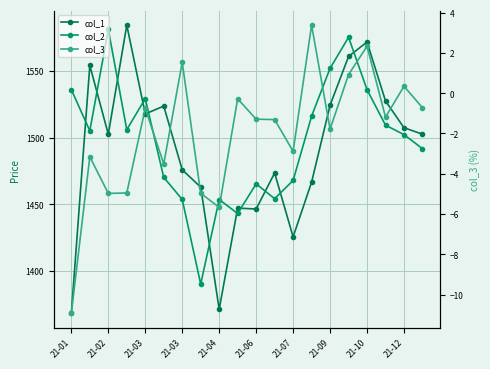

Which series ends up on top after the final intersection of col_2 and col_1?

col_1